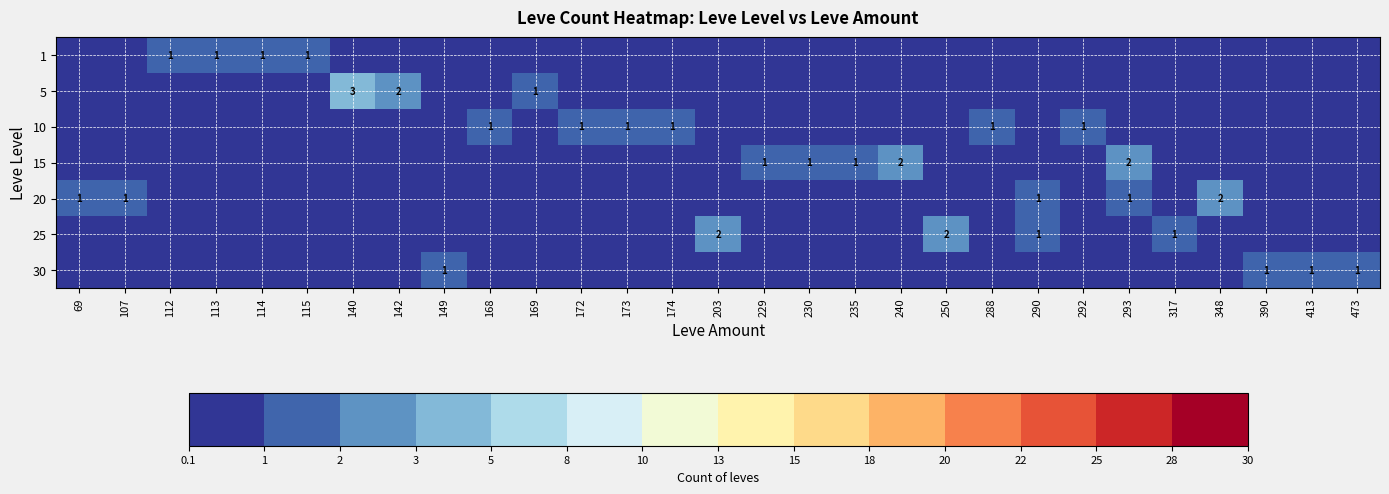

What is the highest value of the 1 series?

1